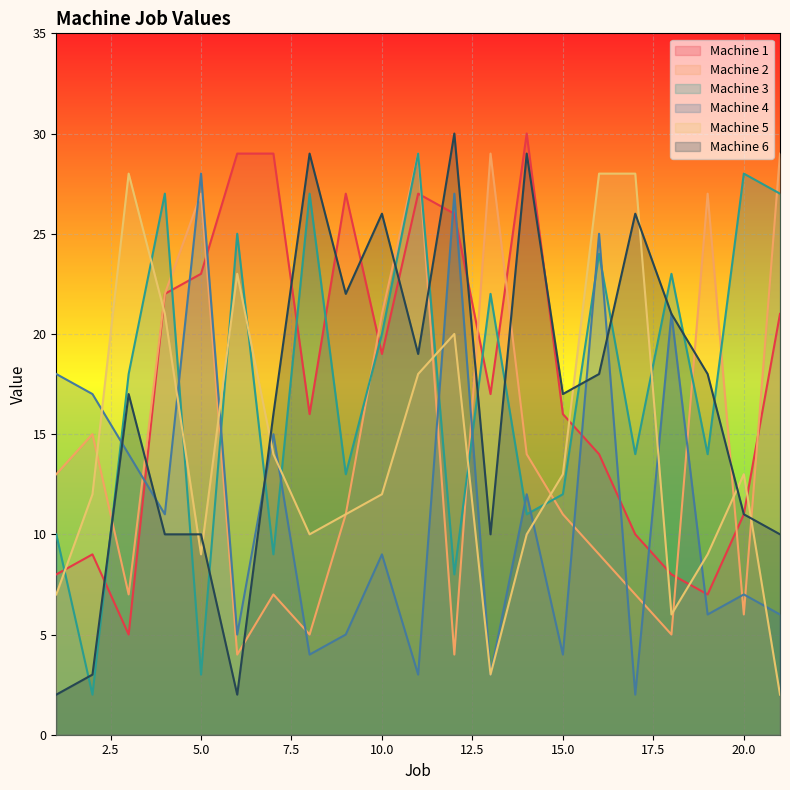

Is it true that Machine 1 equals 16 at 15?

True